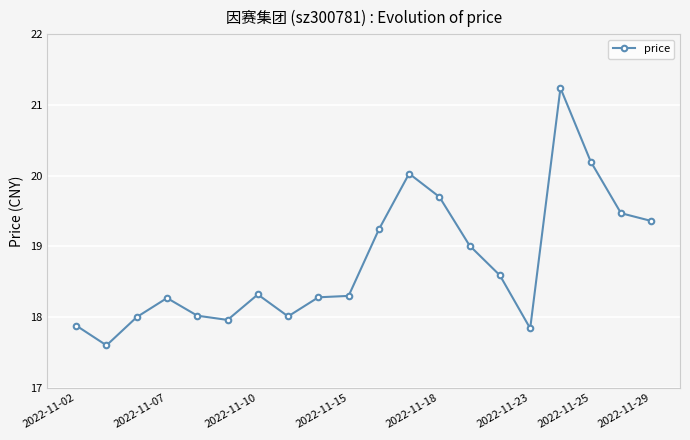

How many data points does each series have?

20